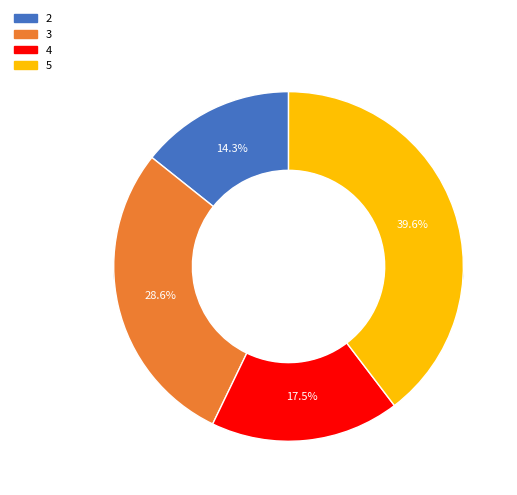

What is the largest slice in the pie chart?

5